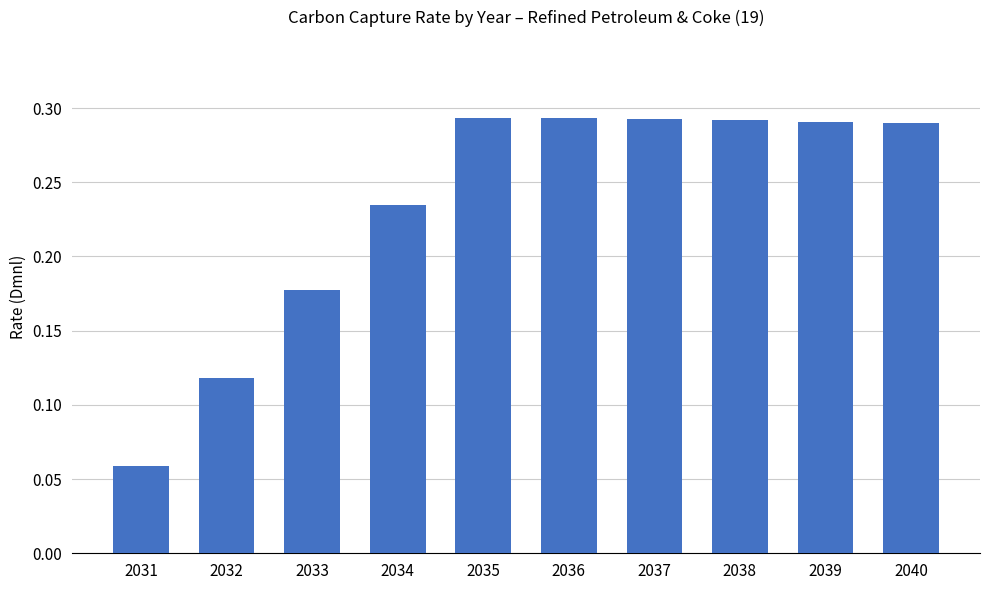

Between 2034 and 2037, which is larger?

2037